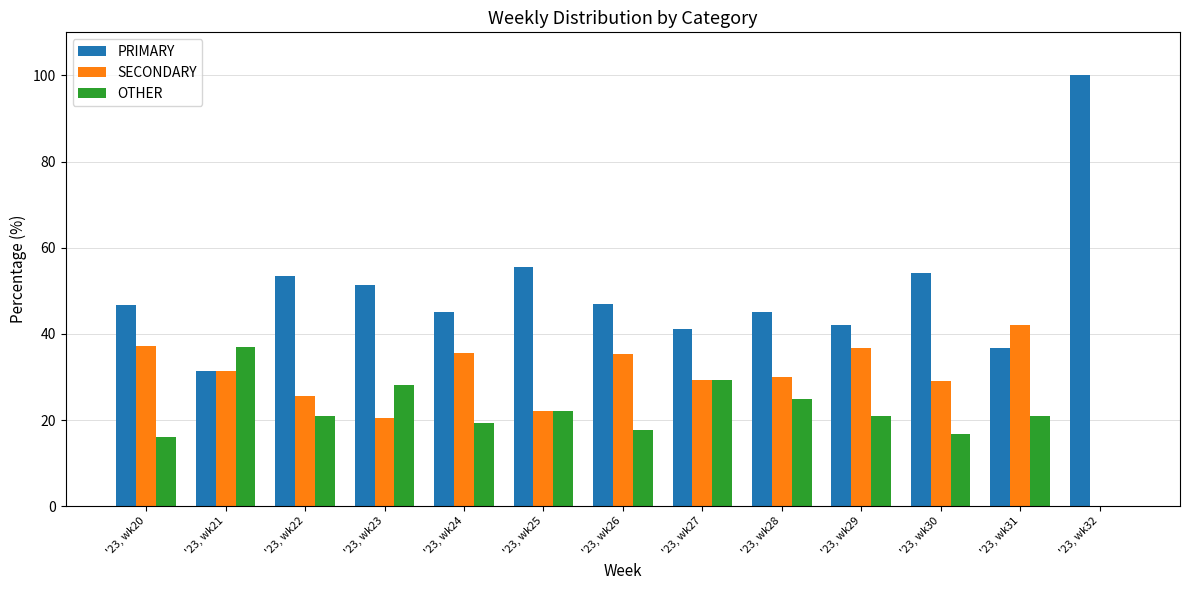

Which category has the highest value across all series?

'23, wk32